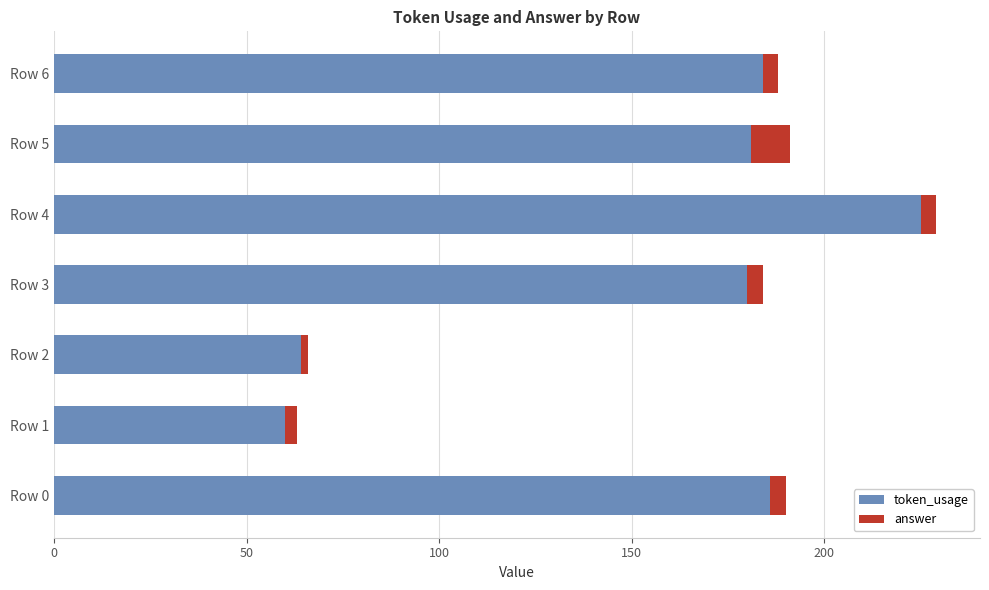

What is the minimum value for token_usage?

60